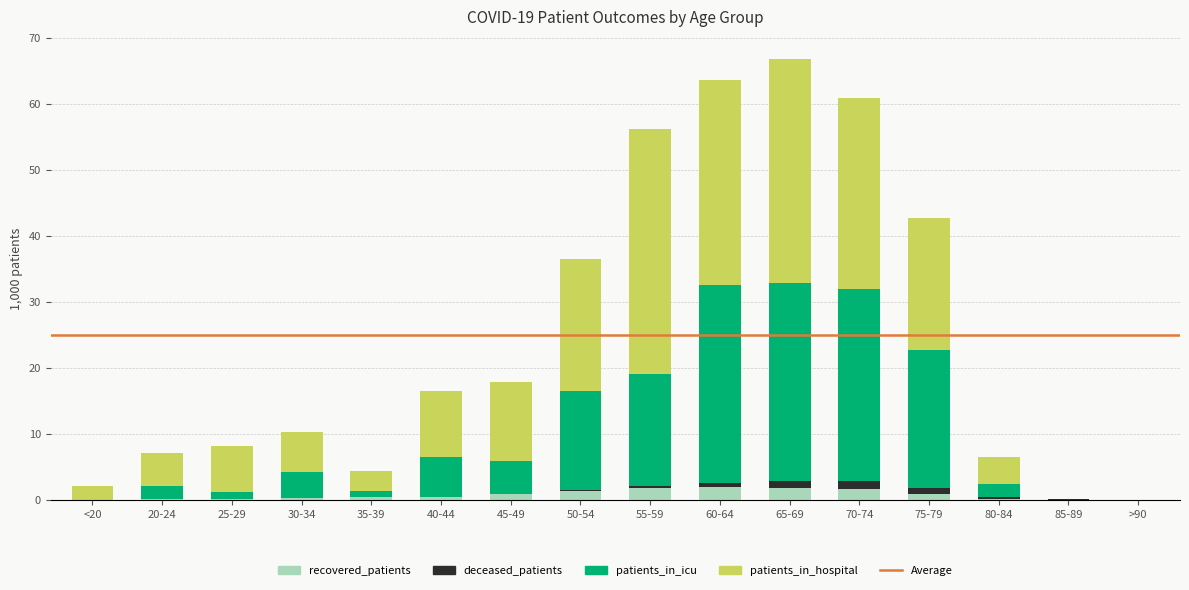

What is the sum of all recovered_patients values?

12.0